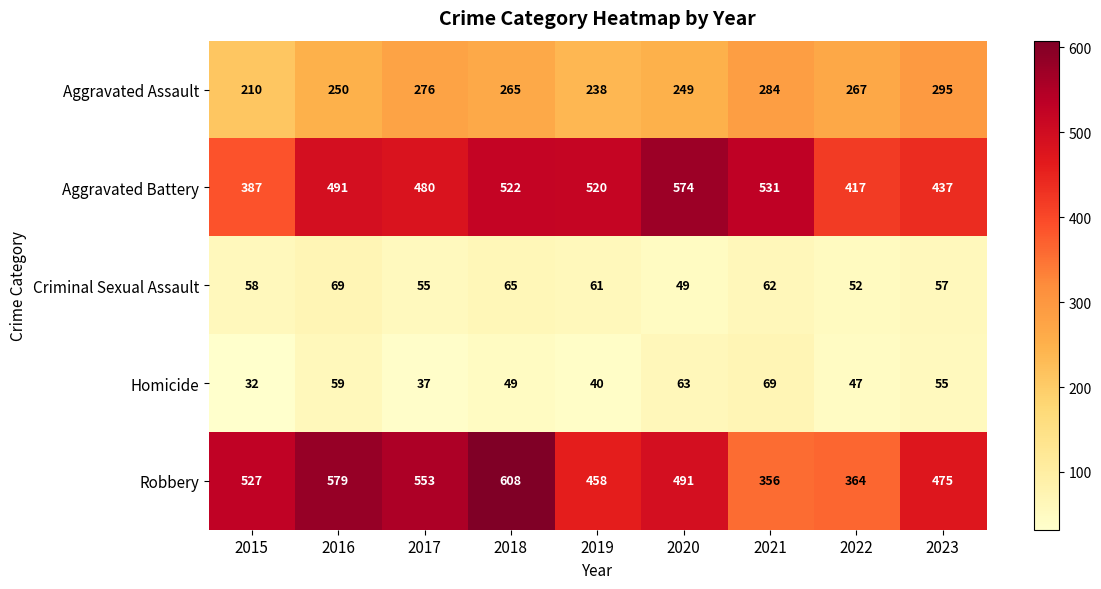

Which category has the lowest value across all series?

2015